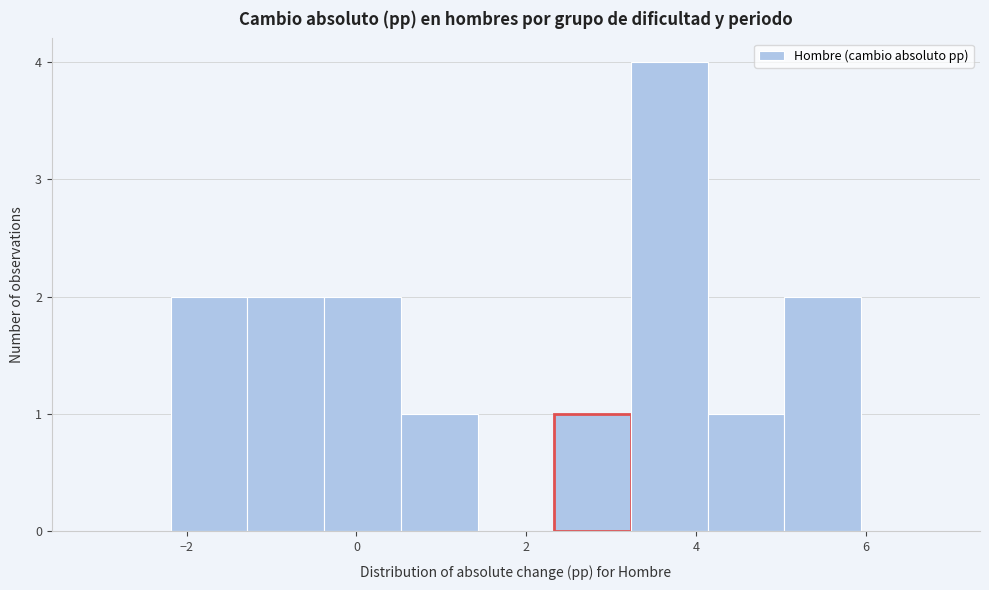

Reading left to right, transcribe this chart: for each bar, give the range it covers on the x-axis and its height. Neither the bar edges nor the heights are printed on the chart, so give them approximately, as read against the axes.

-3.0 to -2.2: 0
-2.2 to -1.2: 2
-1.2 to -0.4: 2
-0.4 to 0.6: 2
0.6 to 1.4: 1
1.4 to 2.4: 0
2.4 to 3.2: 1
3.2 to 4.2: 4
4.2 to 5.0: 1
5.0 to 6.0: 2
6.0 to 6.8: 0